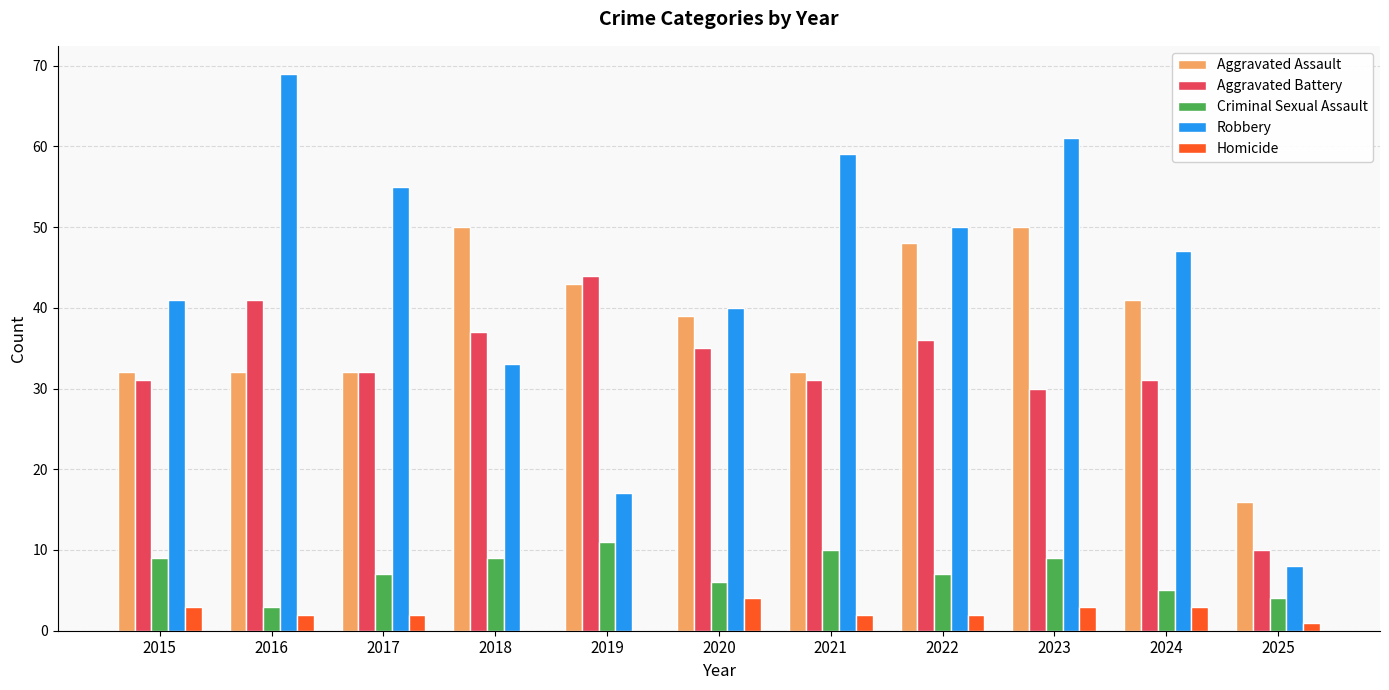

Where is Aggravated Battery nearest to the value 27?

2023